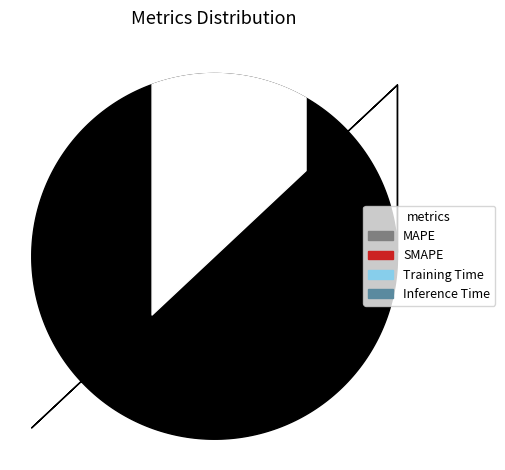

What is the majority slice?

SMAPE